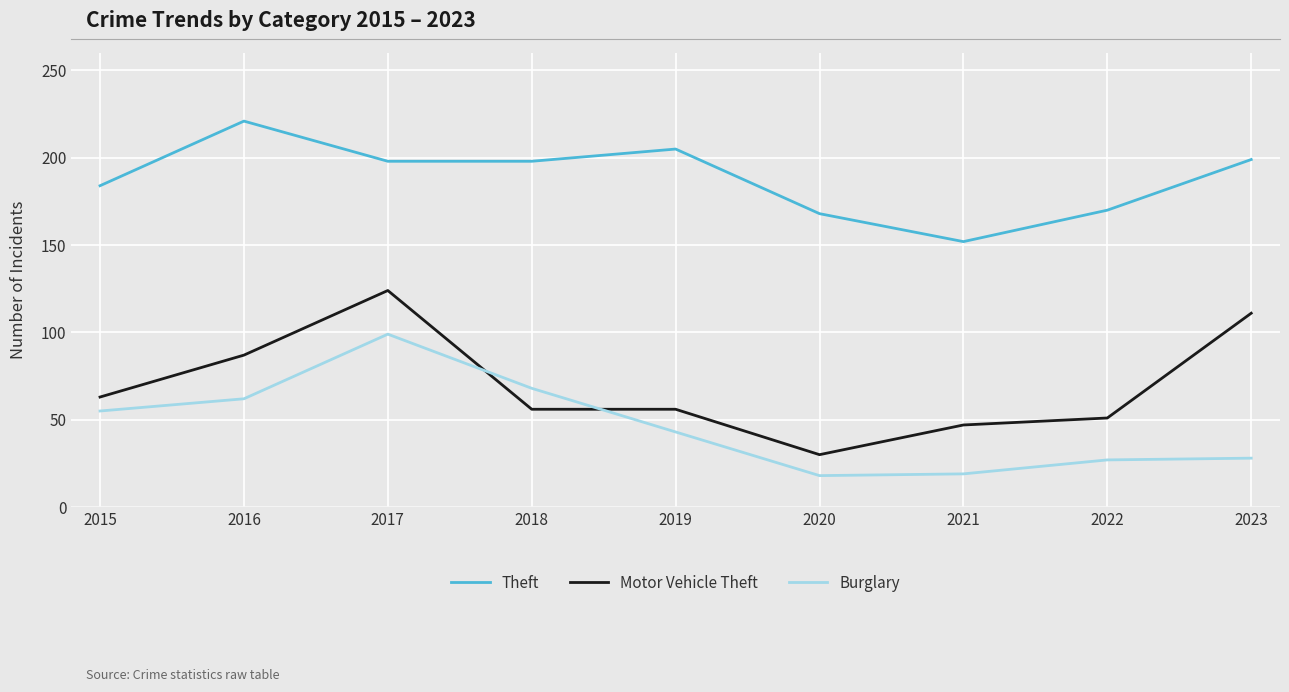

What is the smallest value displayed?

18